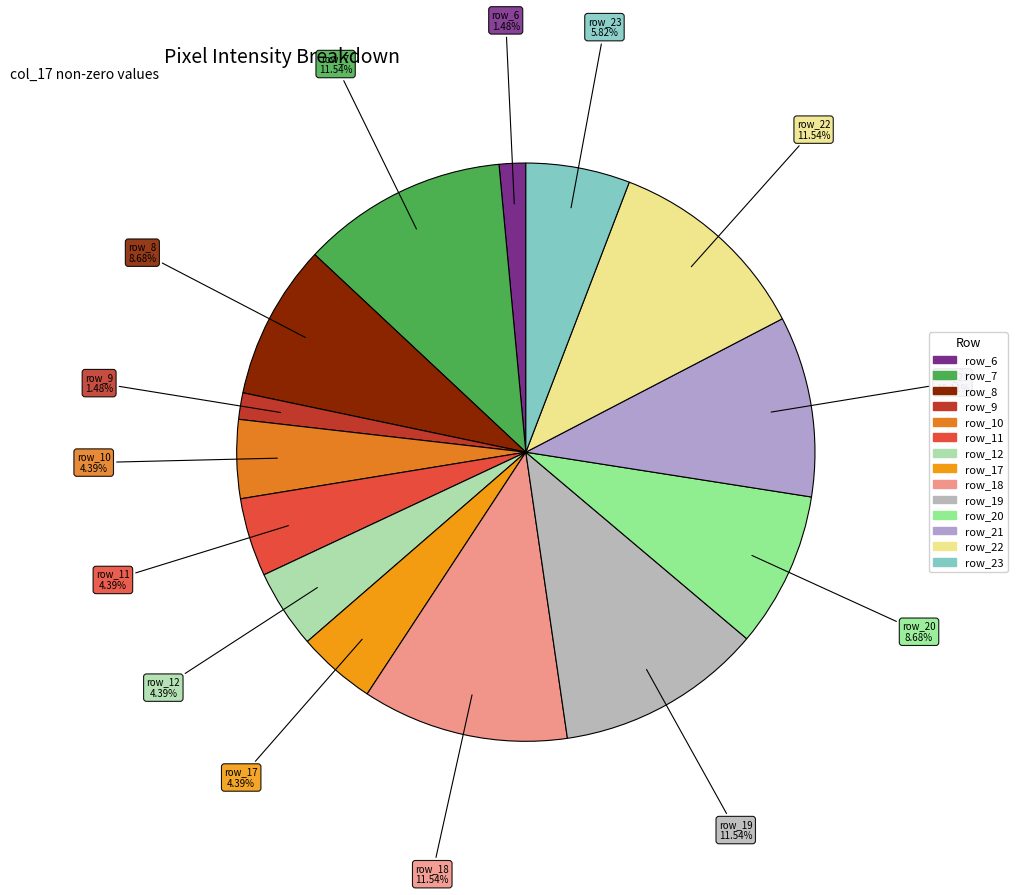

How many slices are in this pie chart?

14